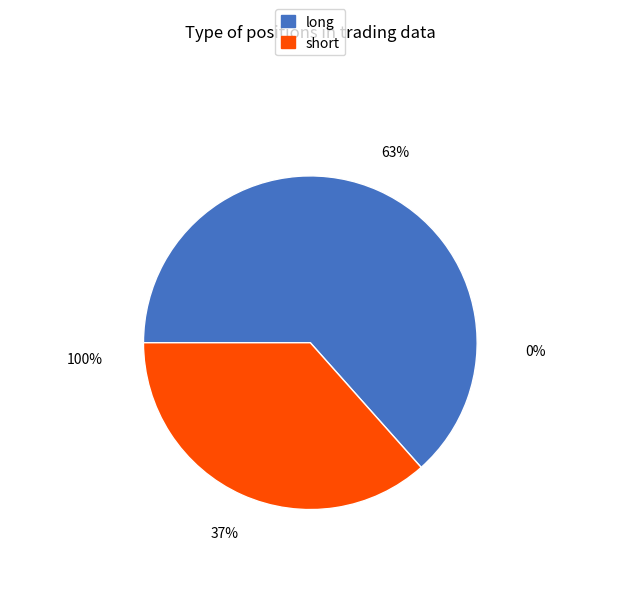

To the nearest percent, what portion does long represent?

63%